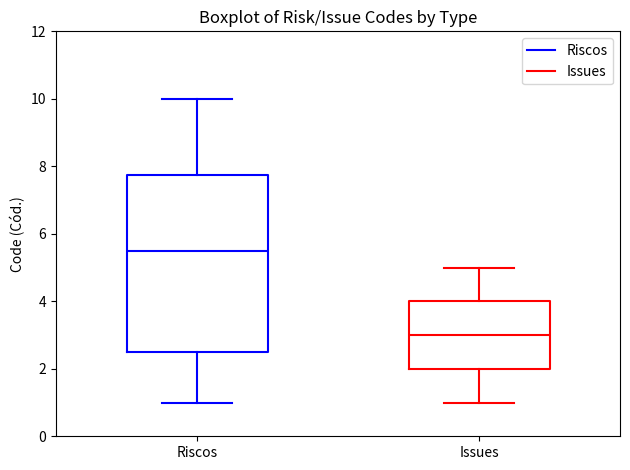

Reading left to right, read every box against the y-axis: the position of its median line, the range the box covers, and the ends of its whiskers. The values are not printed on the chart, so give them approximately, as read against the axis.

Riscos: median 5.6, box 2.6 to 7.8, whiskers 1.0 to 10.0
Issues: median 3.0, box 2.0 to 4.0, whiskers 1.0 to 5.0